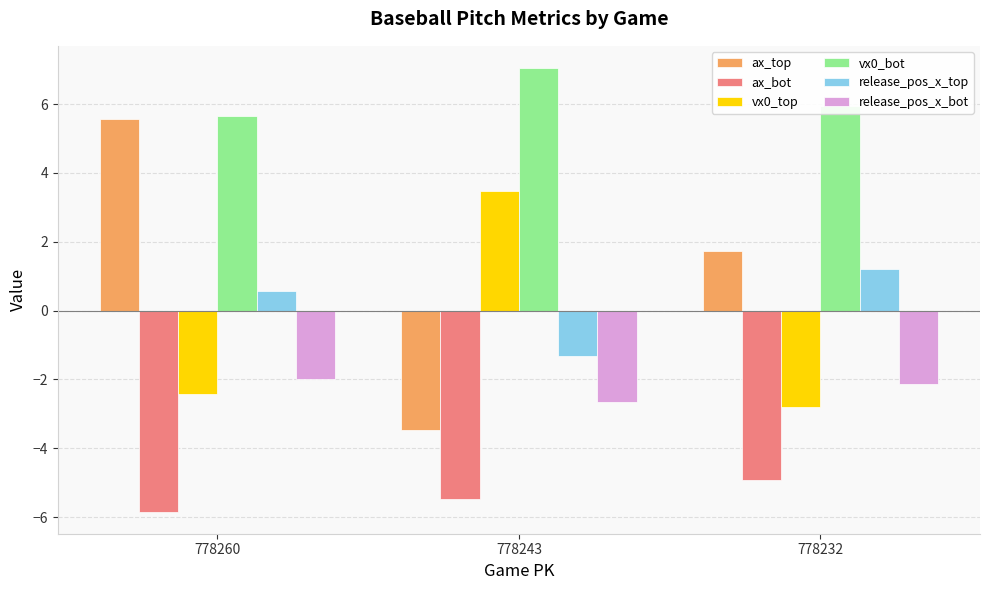

Reading left to right, list all the values displayed in this chart.

ax_top: 5.6	-3.5	1.7
ax_bot: -5.8	-5.5	-4.9
vx0_top: -2.4	3.5	-2.8
vx0_bot: 5.7	7.0	6.0
release_pos_x_top: 0.6	-1.3	1.2
release_pos_x_bot: -2.0	-2.6	-2.1